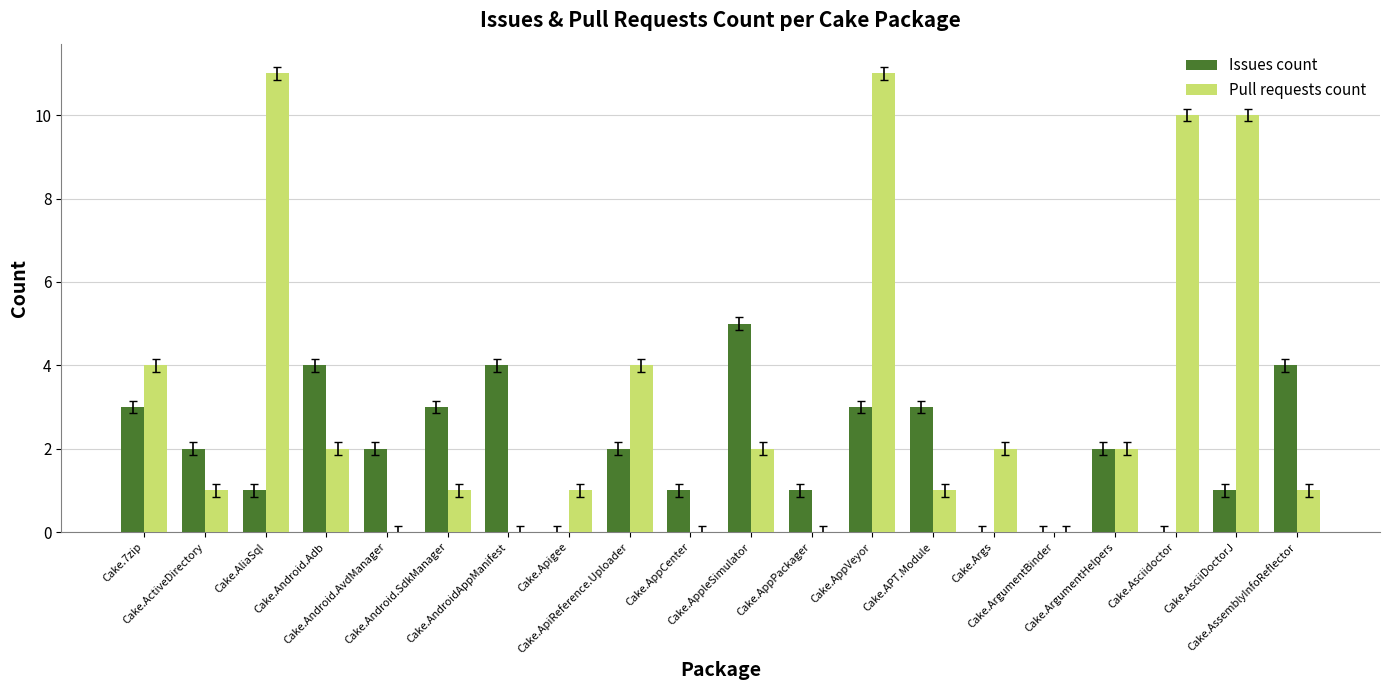

What is the sum of the Issues count values at Cake.7zip and Cake.ActiveDirectory?

5